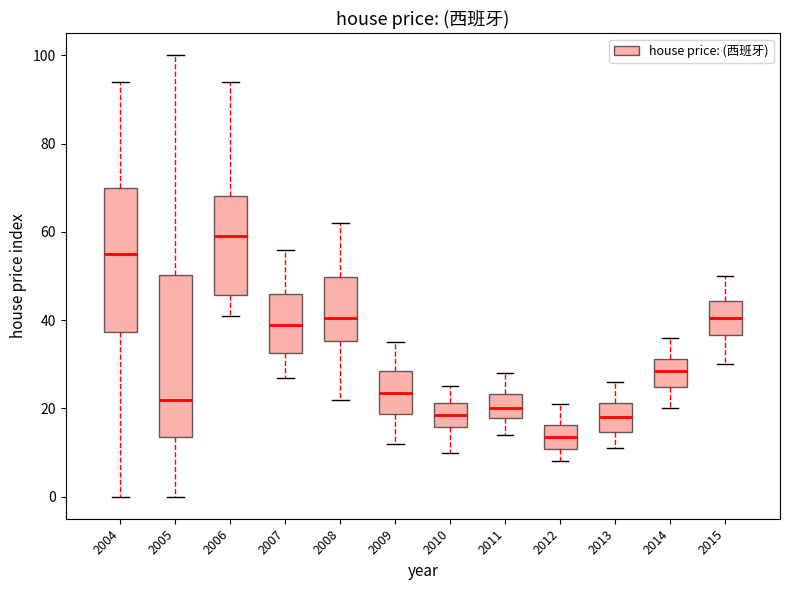

Where is the lower edge of the box at x = 2010 on the y-axis? The values are not printed on the chart, so give them approximately, as read against the axis.

16